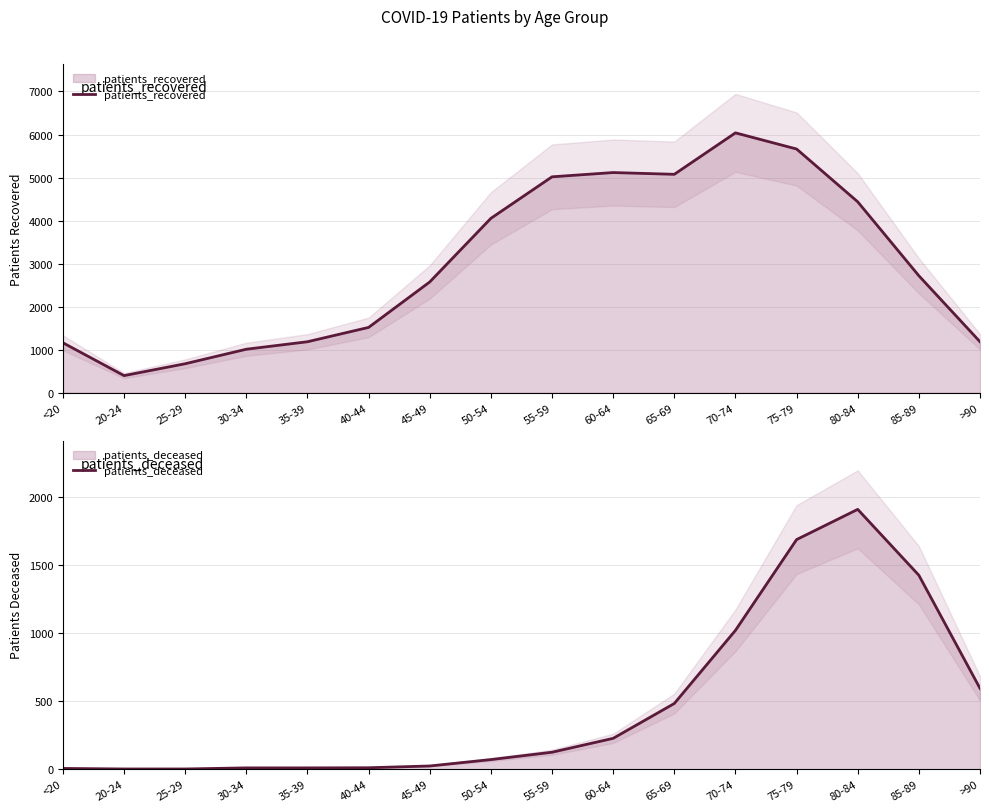

Which series has the largest total across all categories?

patients_recovered